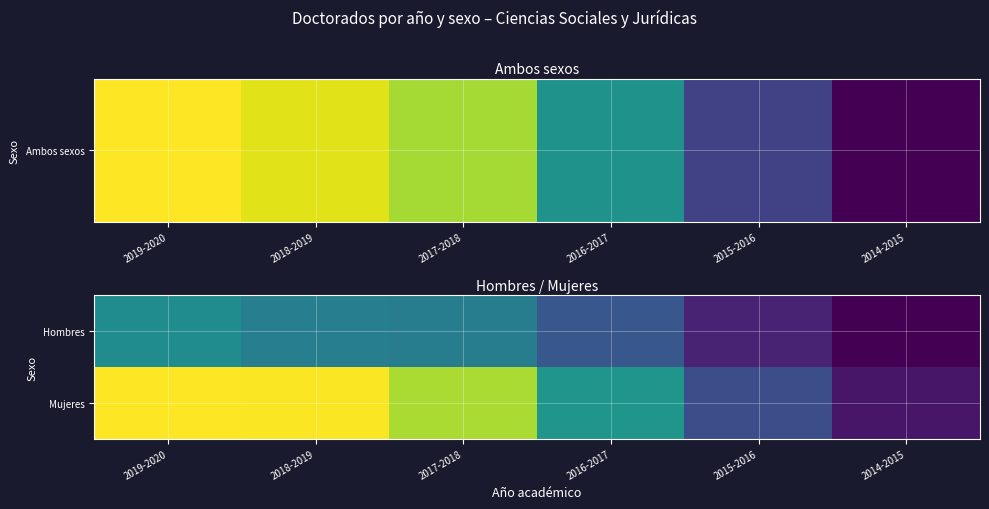

Between 2018-2019 and 2016-2017, which is larger?

2018-2019